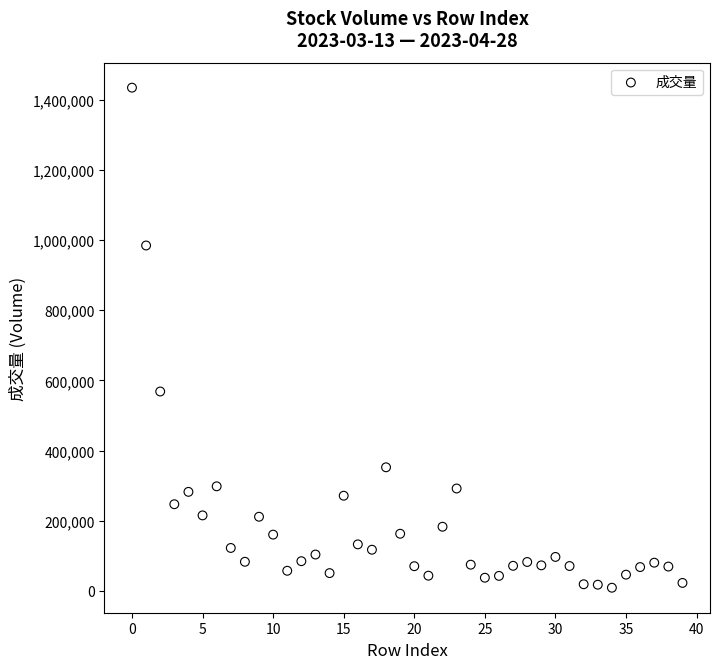

What Y value in the scatter plot is closest to 721547?

568187